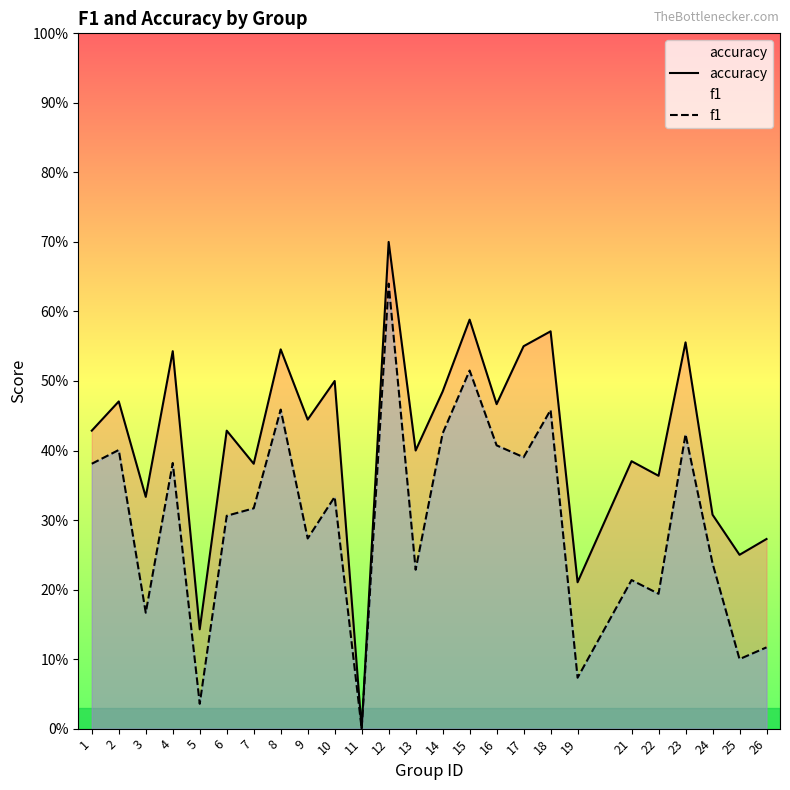

Where is f1 nearest to the value 0?

11